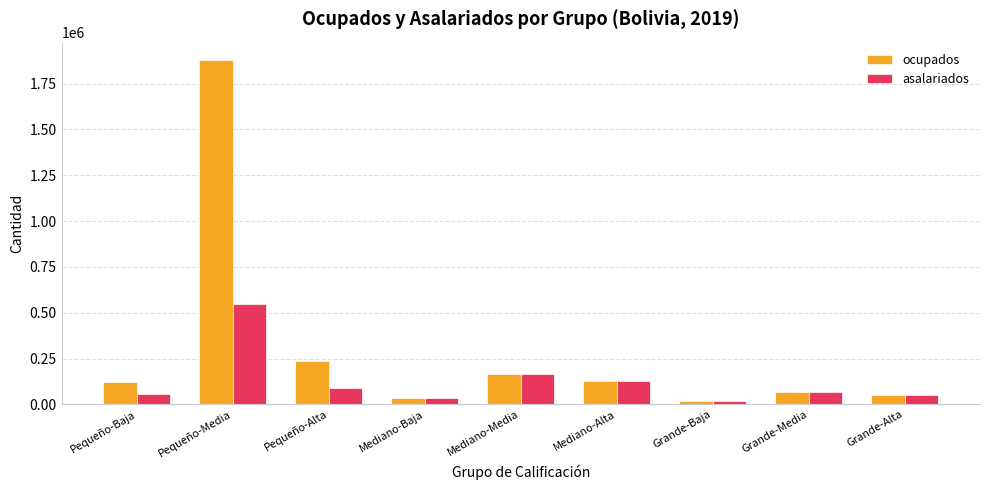

True or false: ocupados has a value of 326163.3 at Pequeño-Alta.

False